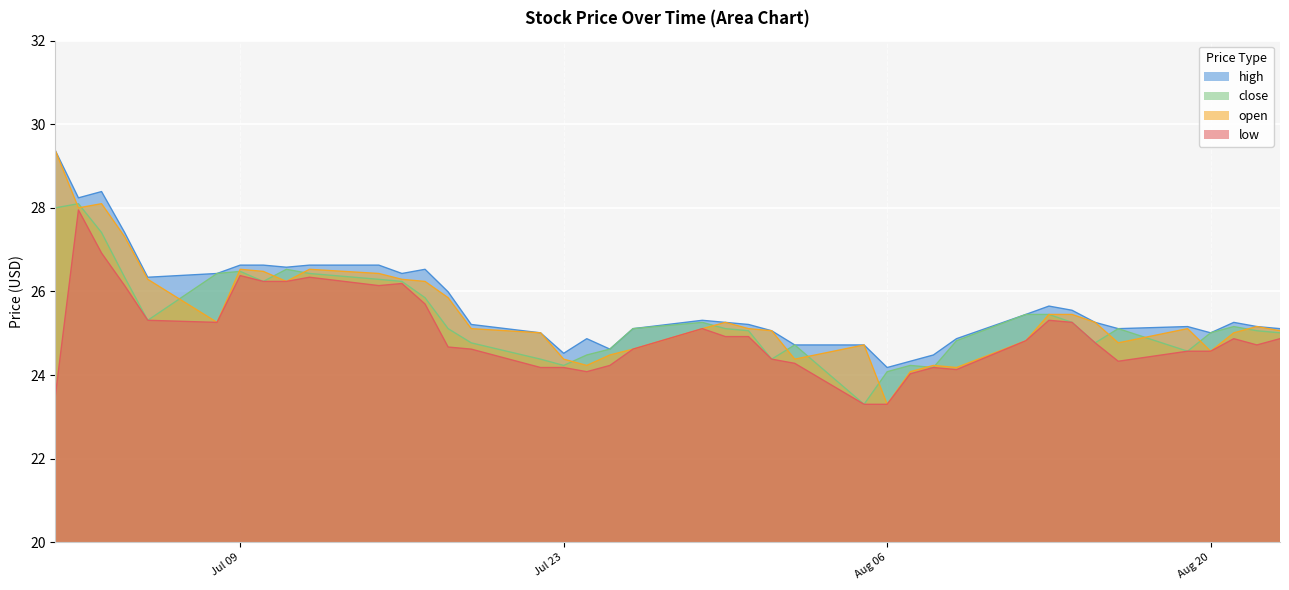

What are all the series names shown in the legend?

high, close, open, low